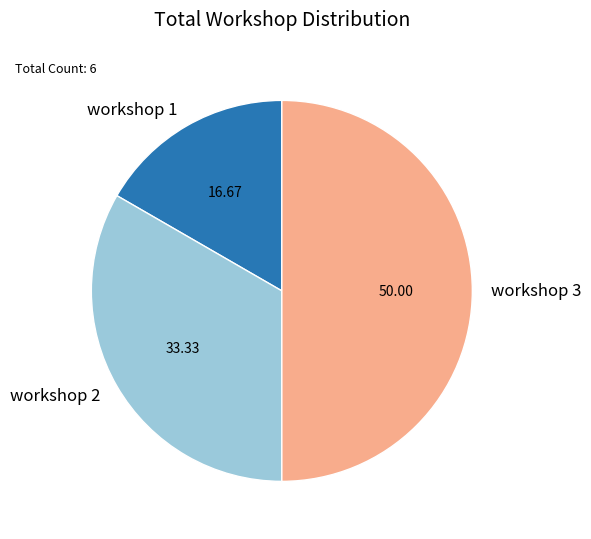

Is the sum of workshop 3 and workshop 2 greater than half?

Yes